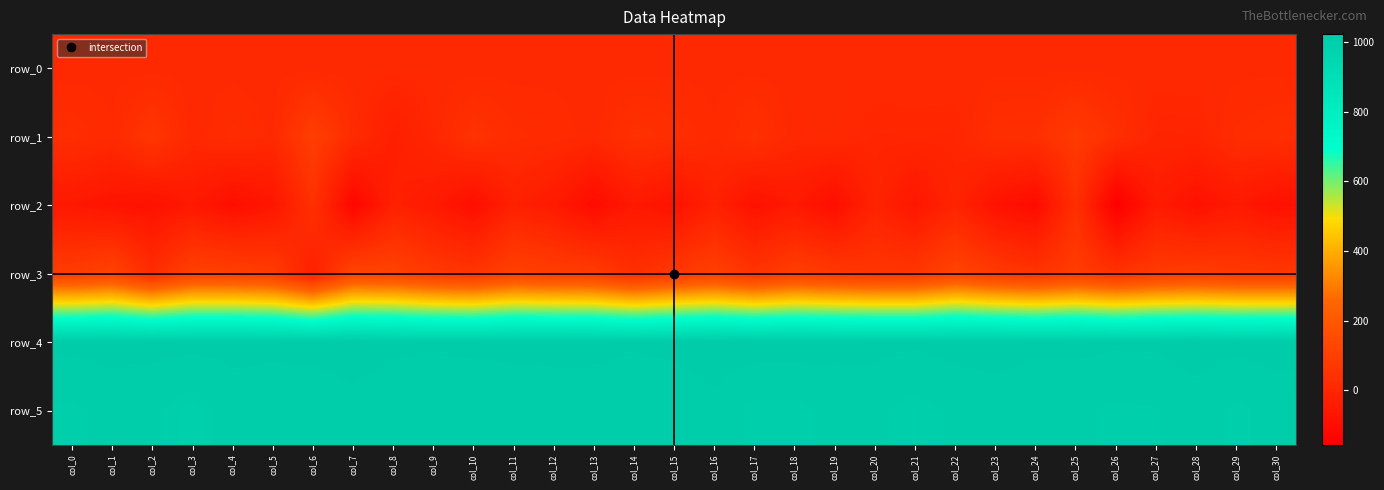

Is the value of row_0 at col_25 greater than the value of row_2 at col_18?

Yes